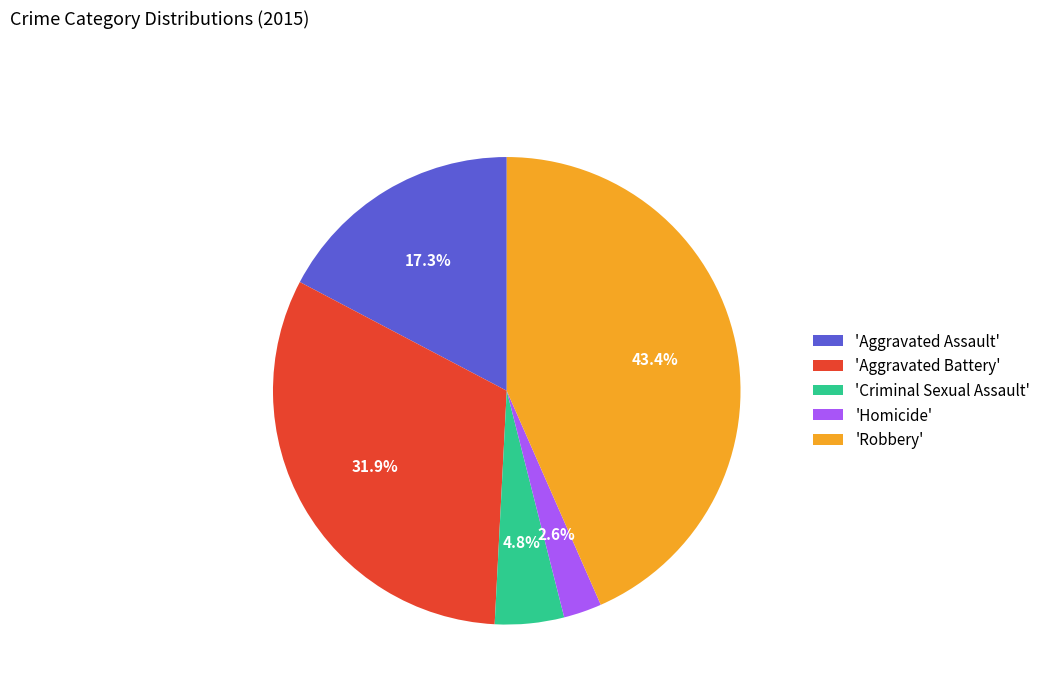

Which slice is the largest?

'Robbery'